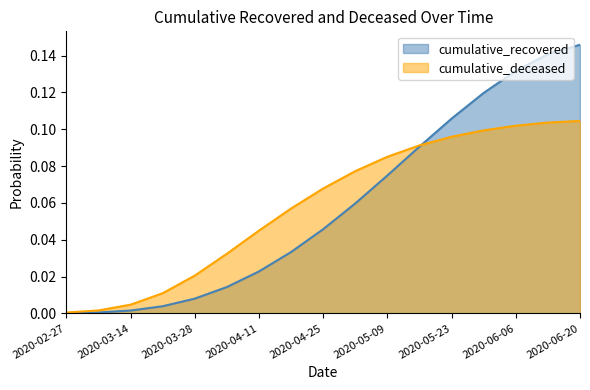

The value of cumulative_deceased at 2020-03-28 is 0.0. True or false?

True